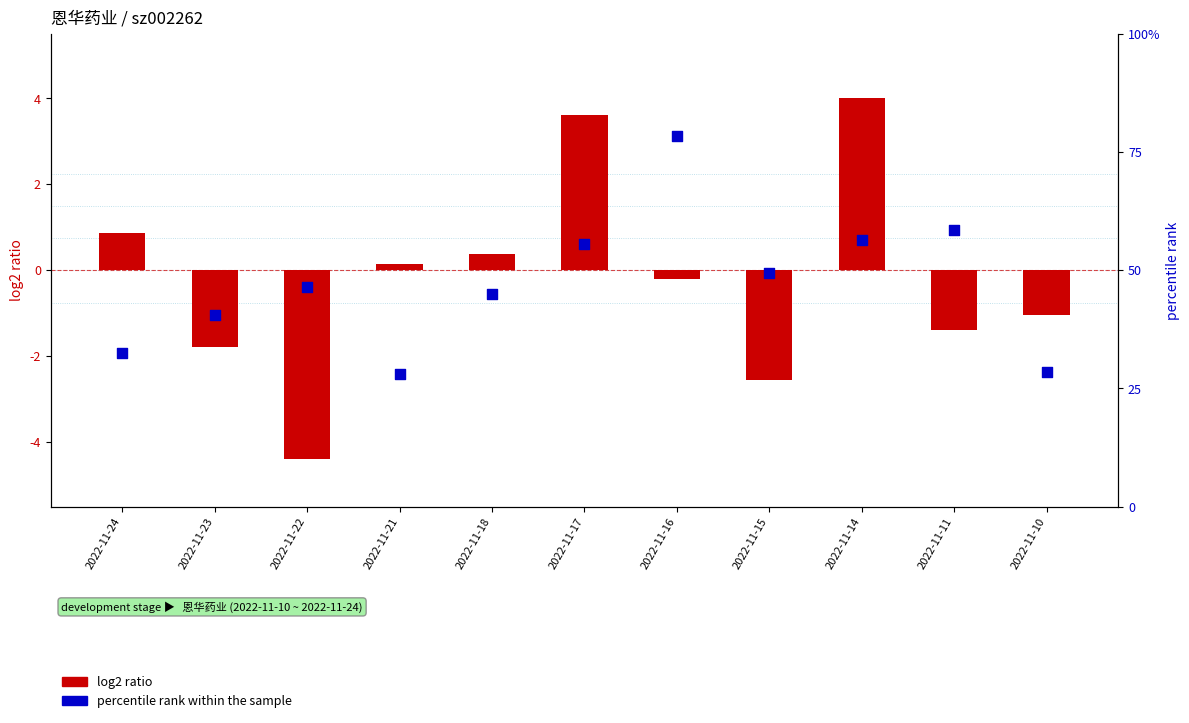

At which category is the sum across all series the highest?

2022-11-14